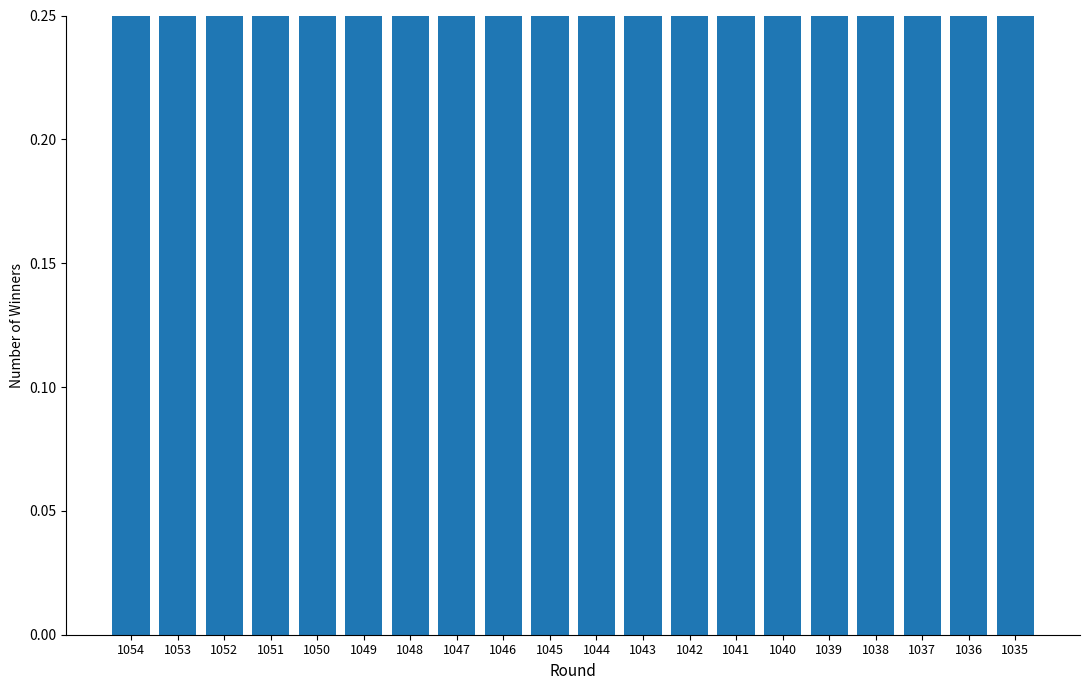

Which series has the widest spread of values?

1등 당첨자수